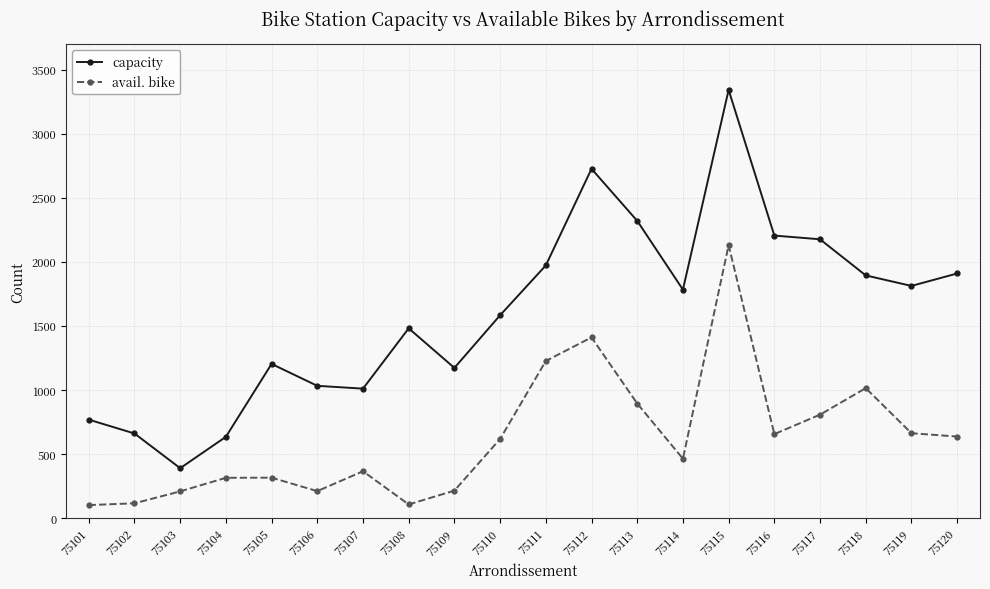

At which category is the sum across all series the highest?

75115